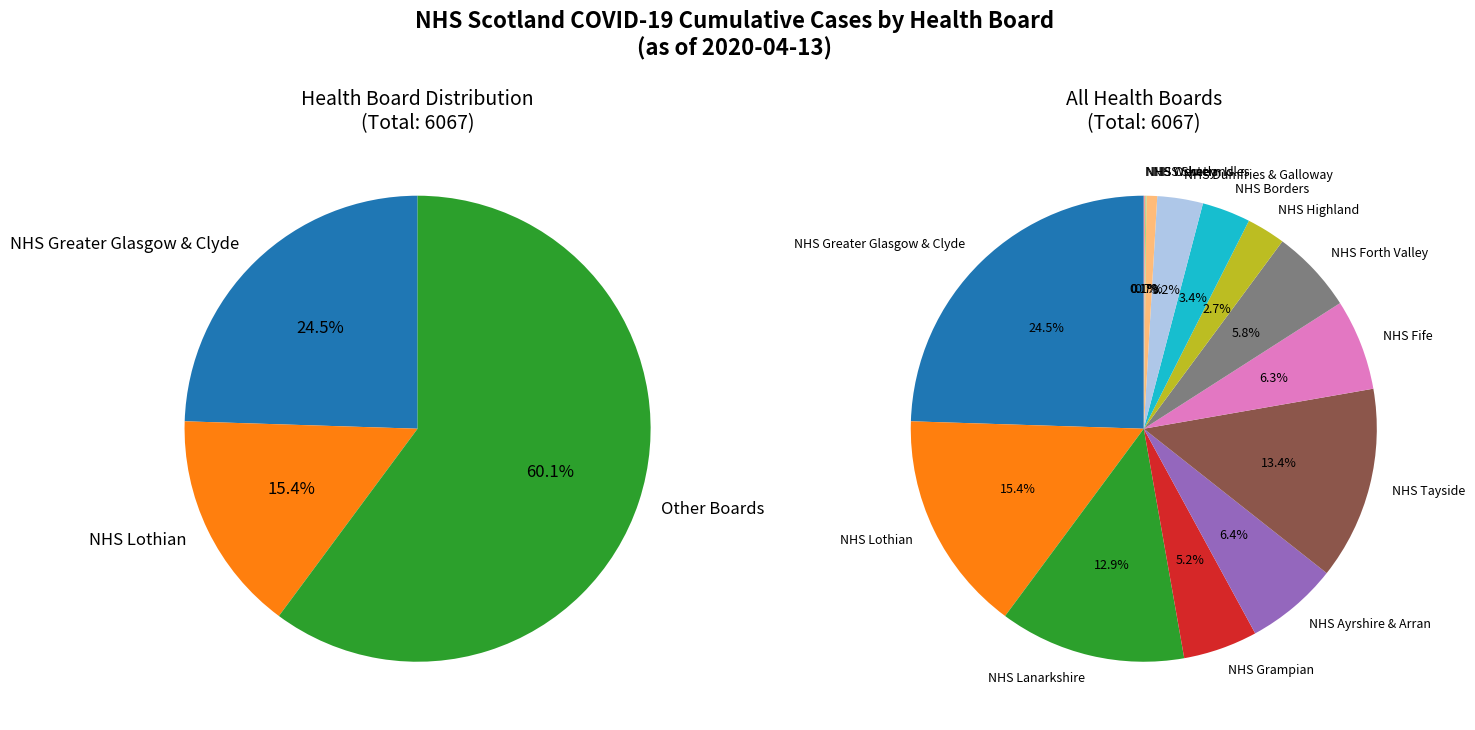

To the nearest percent, what portion does NHS Shetland represent?

1%